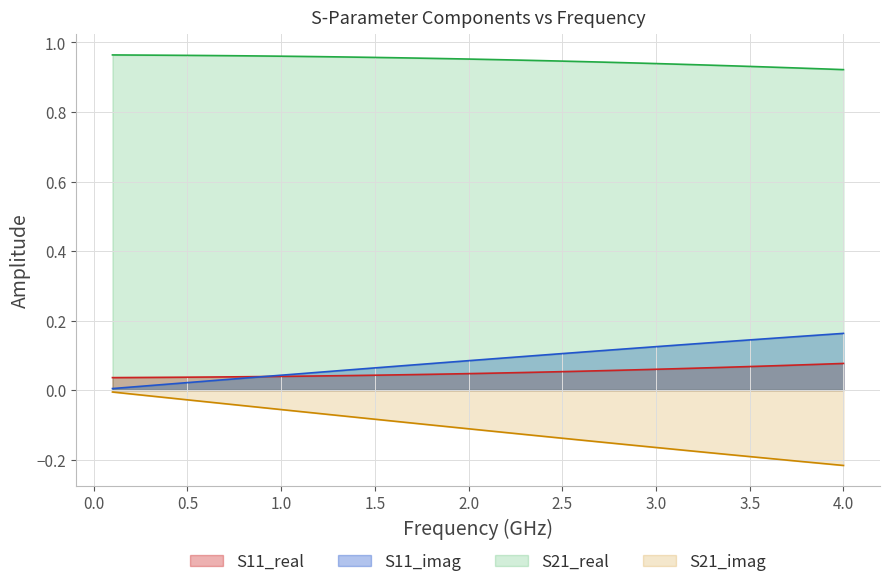

How many series are shown in this chart?

4